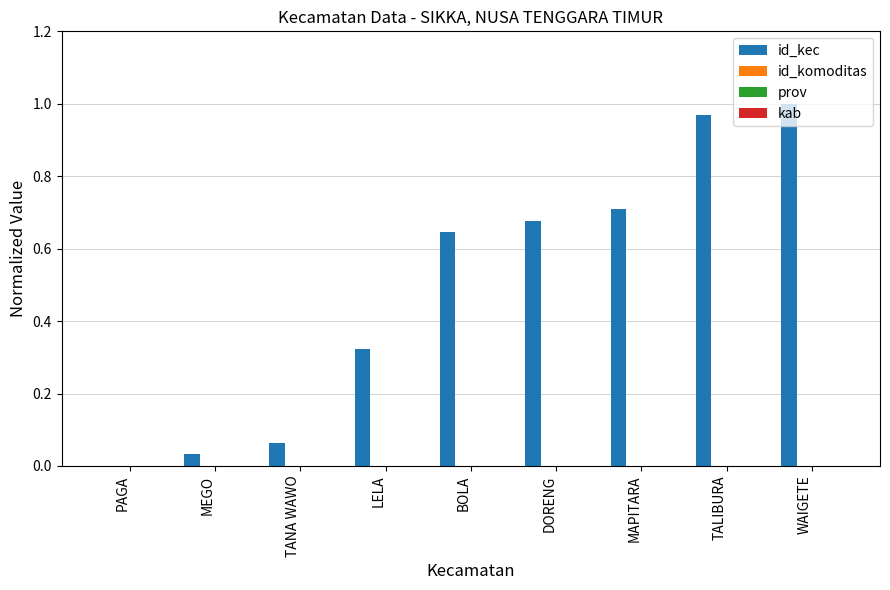

What is the sum of all values?

4.4